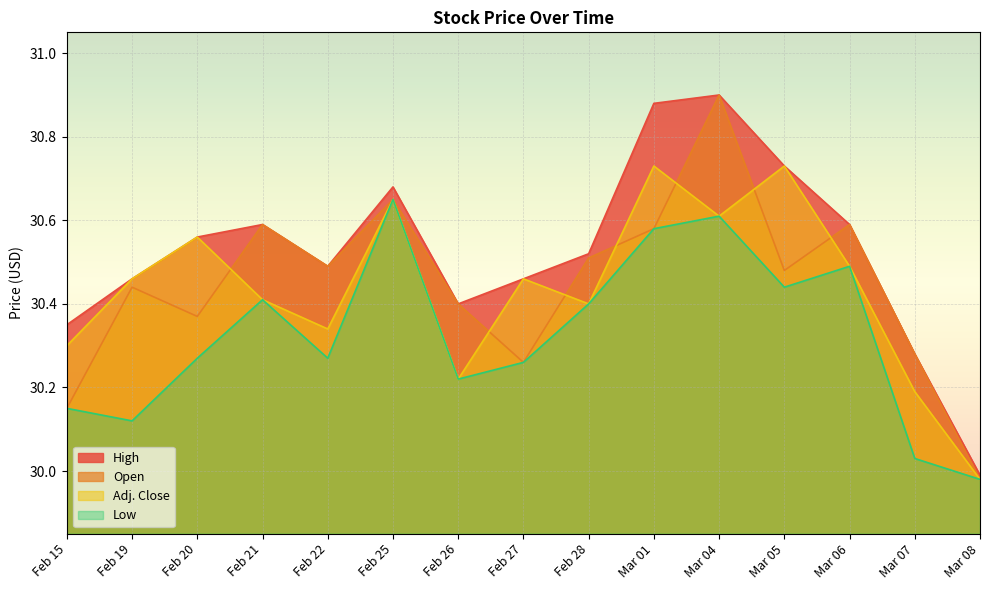

Reading right to left, list all the values displayed in this chart.

Open: 30.0	30.3	30.6	30.5	30.9	30.6	30.5	30.3	30.4	30.6	30.5	30.6	30.4	30.4	30.1
Low: 30.0	30.0	30.5	30.4	30.6	30.6	30.4	30.3	30.2	30.6	30.3	30.4	30.3	30.1	30.1
High: 30.0	30.3	30.6	30.7	30.9	30.9	30.5	30.5	30.4	30.7	30.5	30.6	30.6	30.5	30.4
Adj. Close: 30.0	30.2	30.5	30.7	30.6	30.7	30.4	30.5	30.2	30.6	30.3	30.4	30.6	30.5	30.3